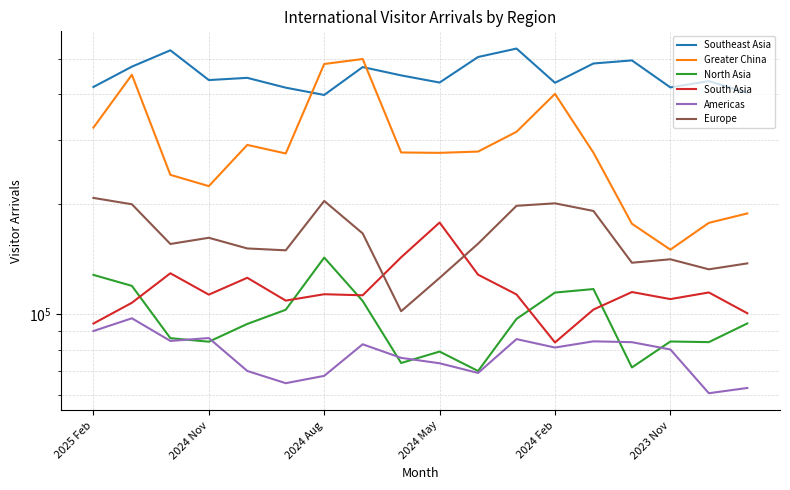

What is the label of the 18th point from the right?

2025 Feb